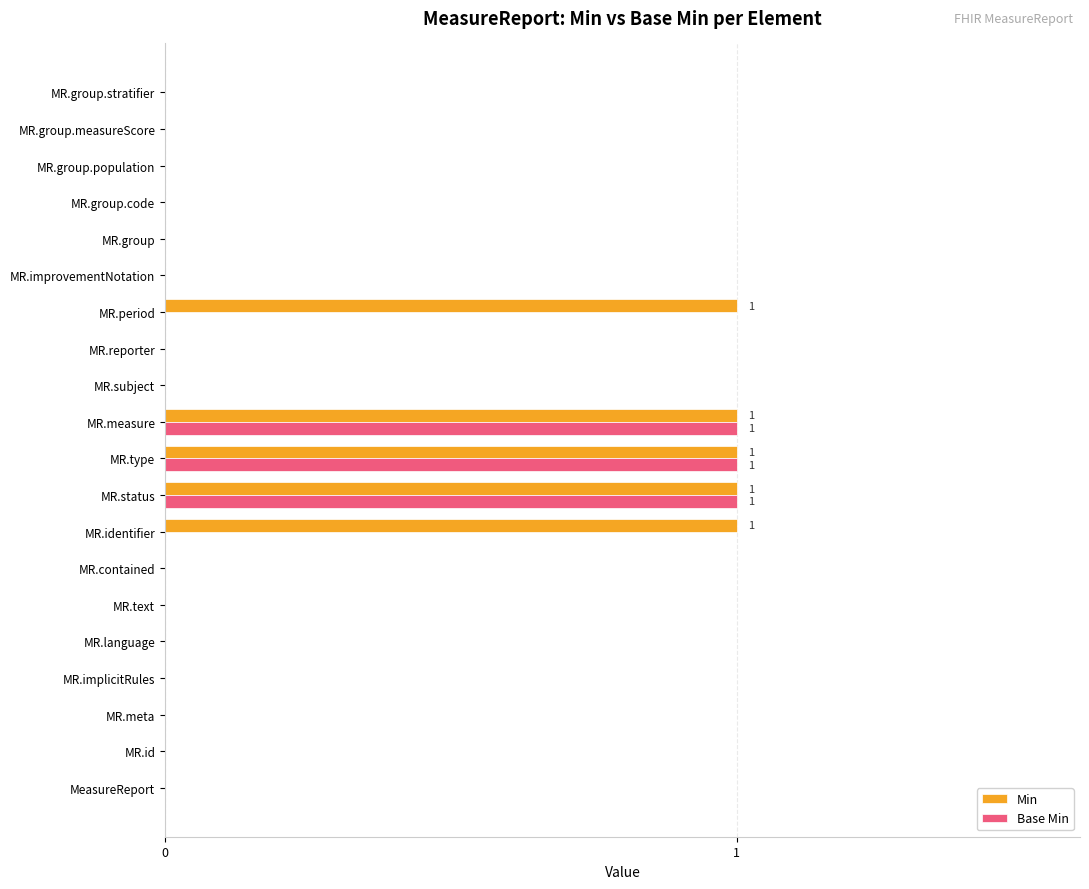

What is the sum of all Base Min values?

3